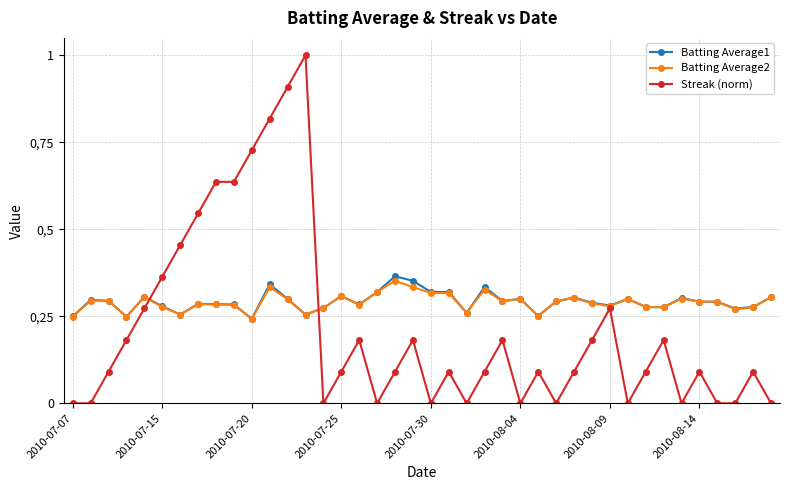

Which series has the widest spread of values?

Streak (norm)